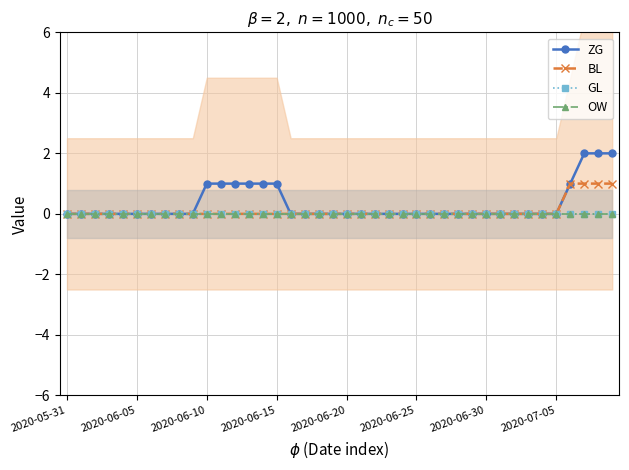

What is the total value across all series at 38?

3